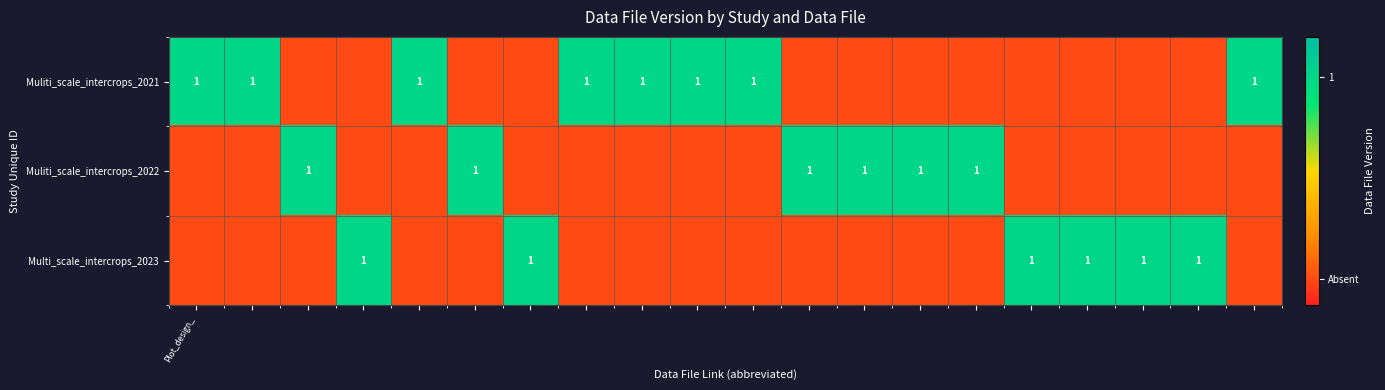

Between 17 and 11, which is larger?

17